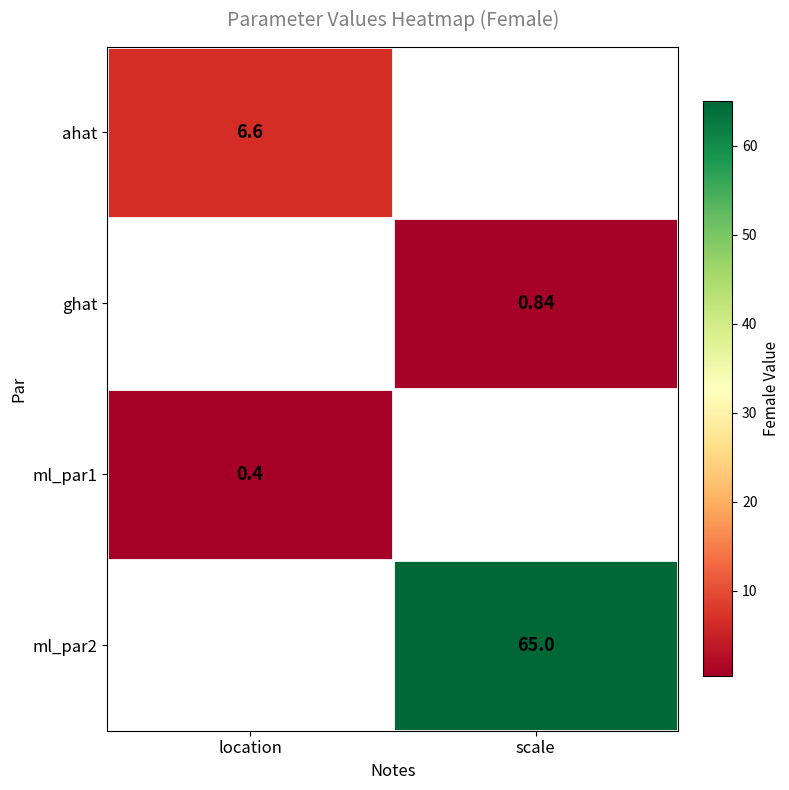

The ml_par1 series shows 0.4 at location. True or false?

True